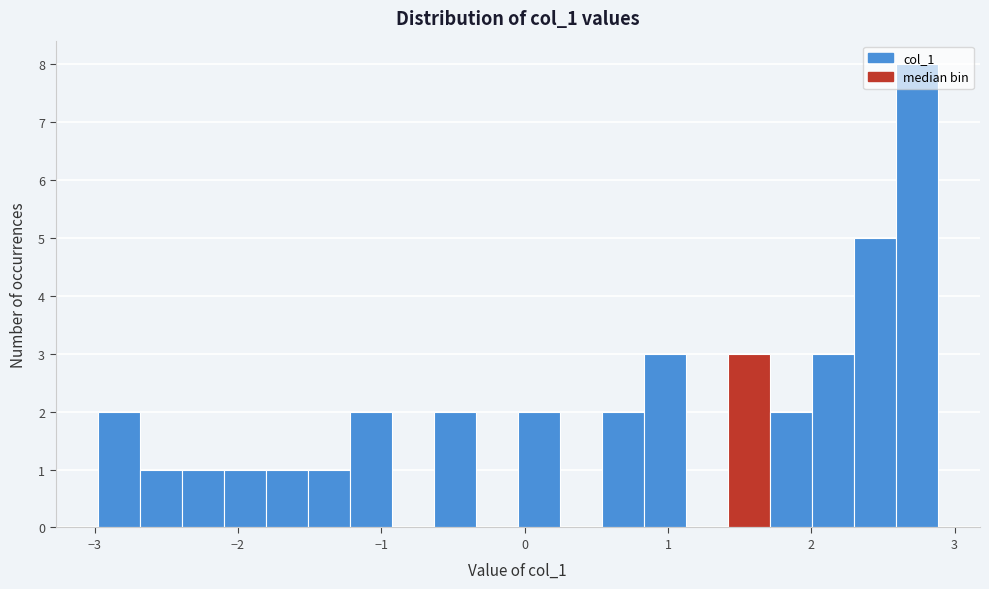

Read against the x-axis, roughly where is the centre of the tallest bar?

2.7